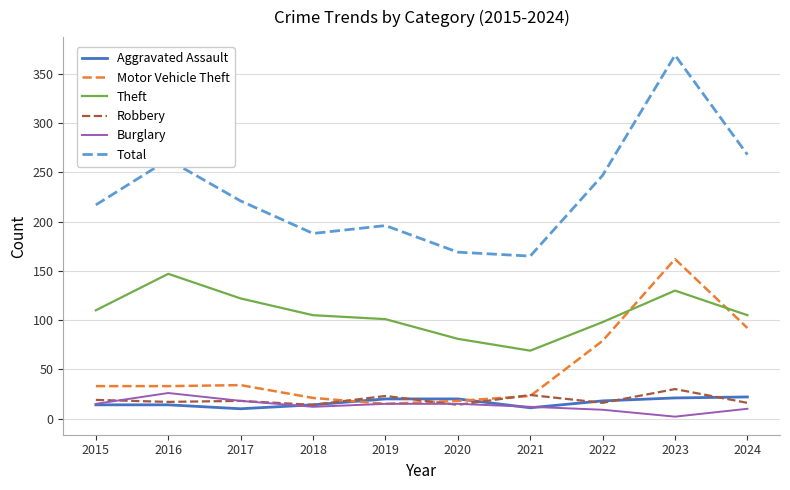

What is the difference between the highest and lowest values at 2020?

155